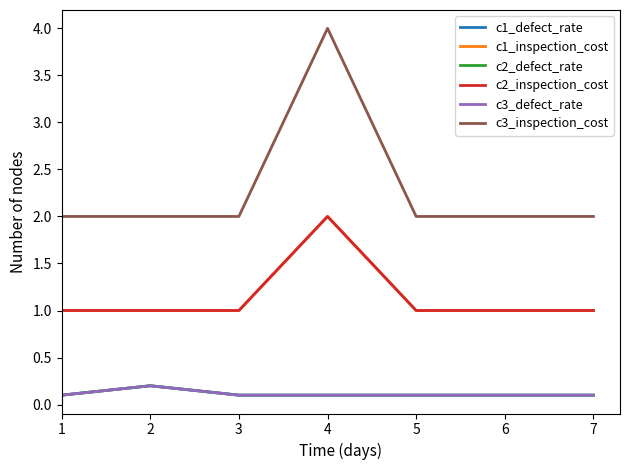

What is the greatest value displayed?

4.0